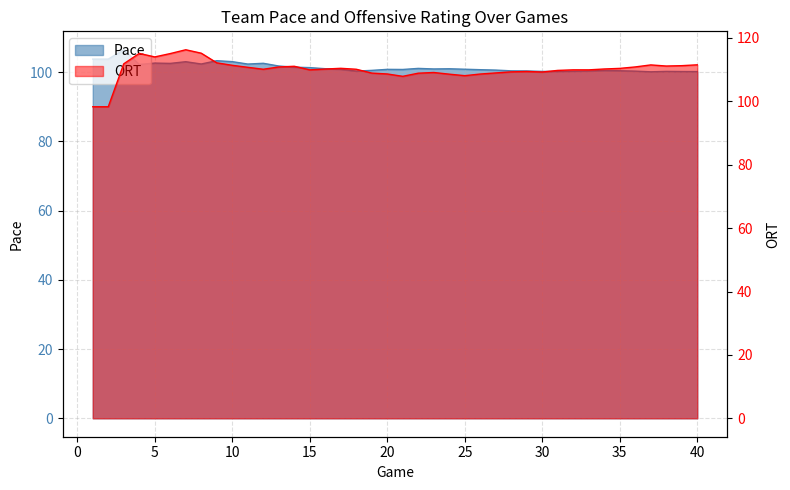

The Pace series shows 100.4 at 35. True or false?

True